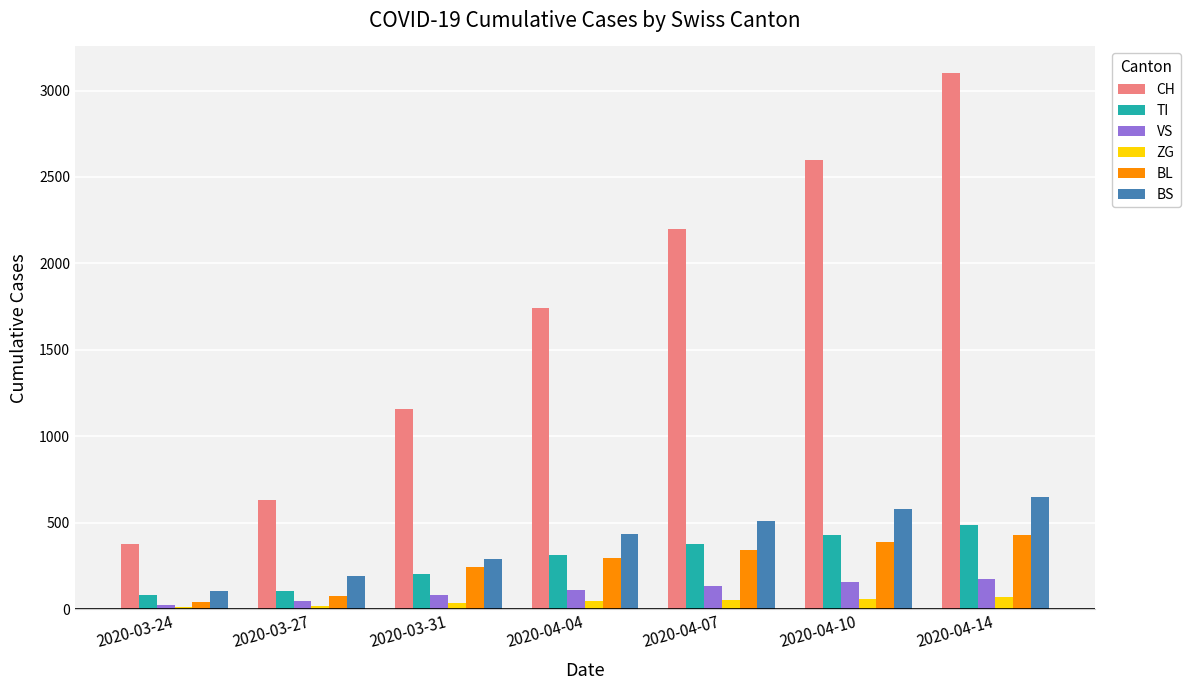

What is the value of the CH bar at the 6th from the left?

2600